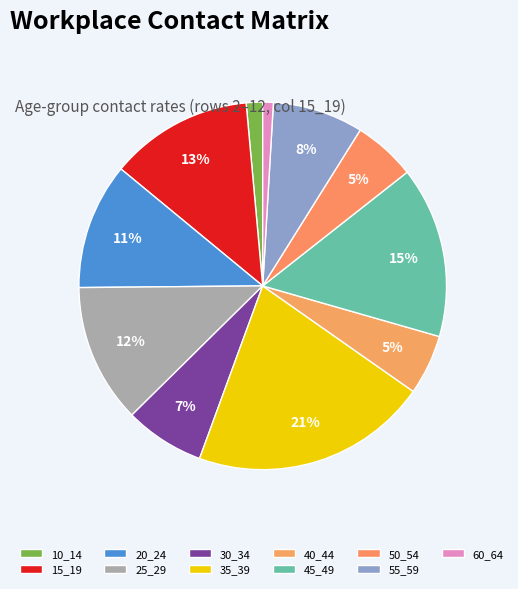

How many slices are in this pie chart?

11